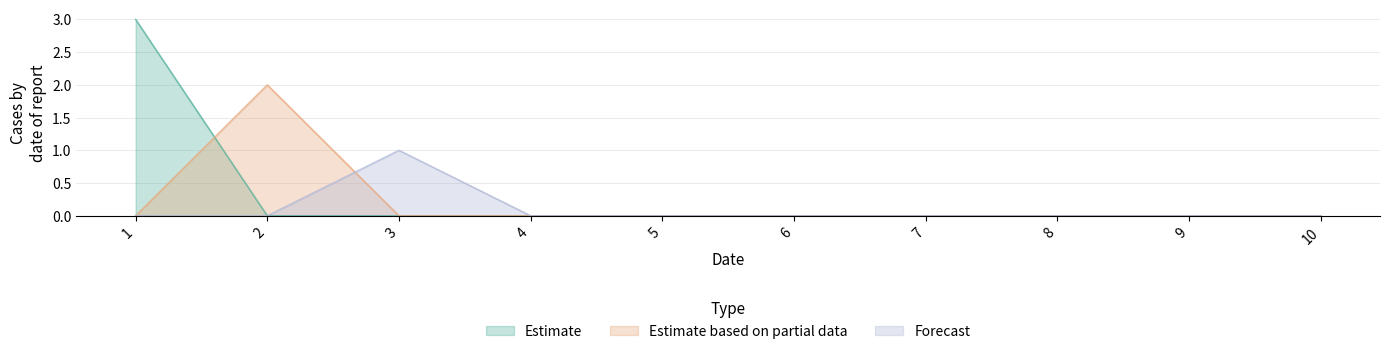

Which series has the largest range (max minus min)?

Estimate